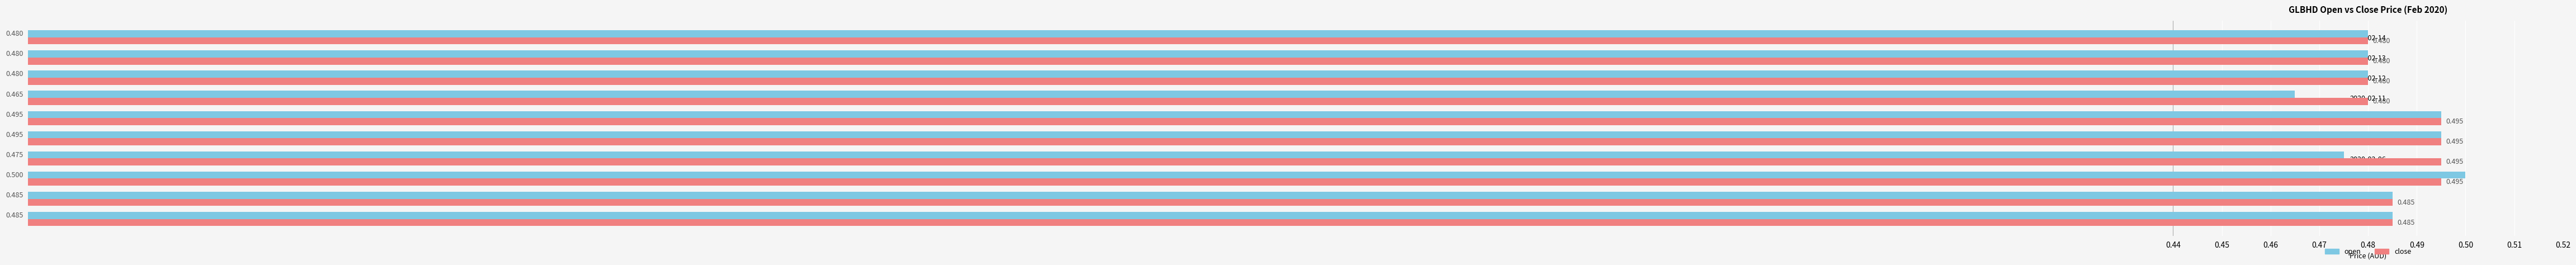

Rank the series at 2020-02-11 from highest to lowest value.

close, open